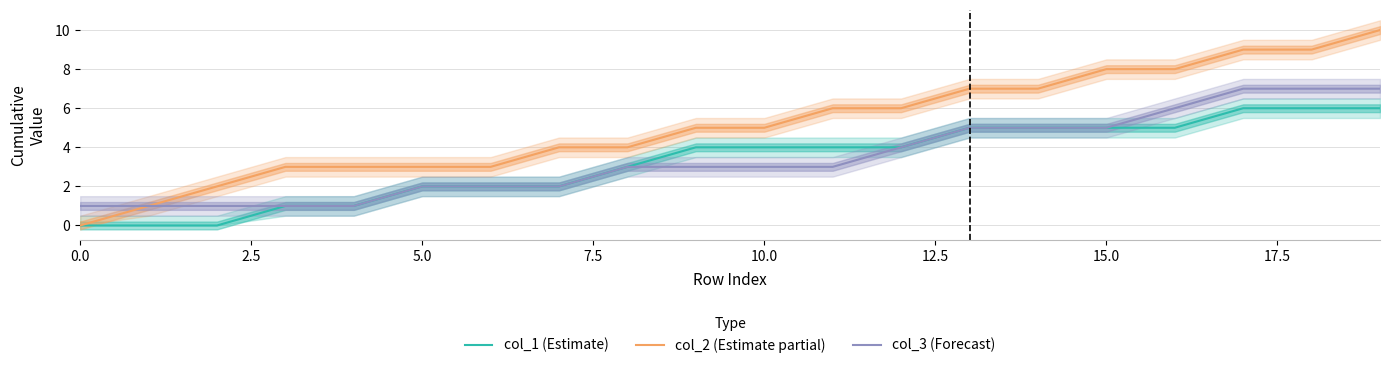

The value of col_3 (Forecast) at 16 is 8. True or false?

False